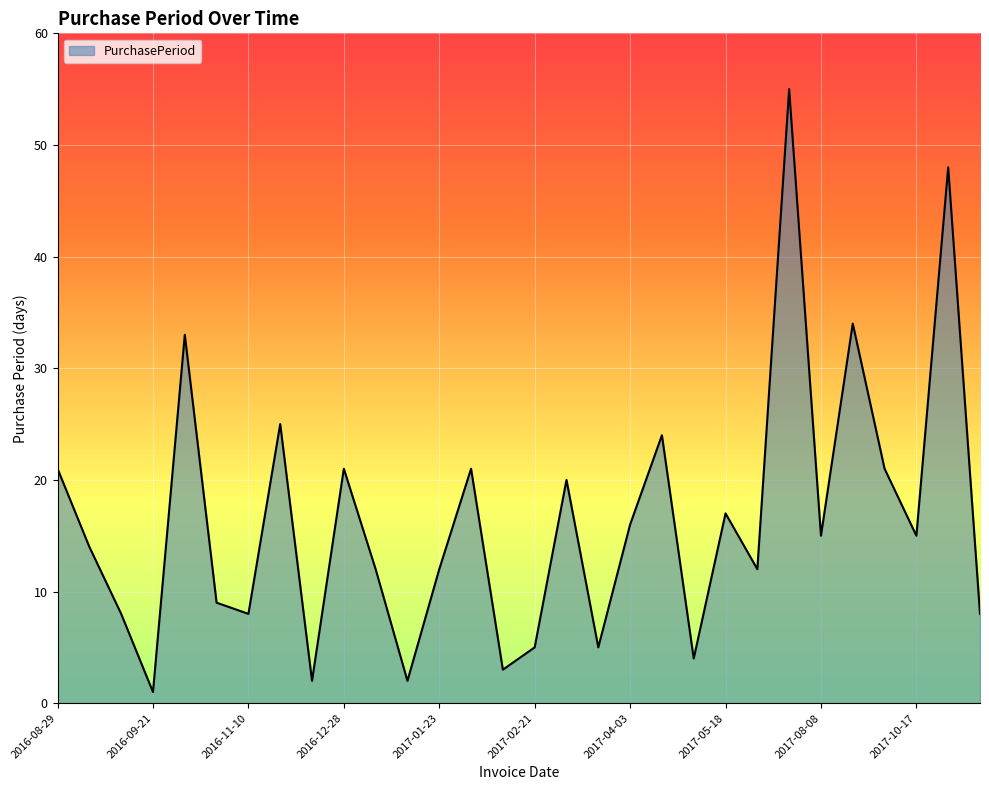

What is the difference between the maximum and minimum values?

54